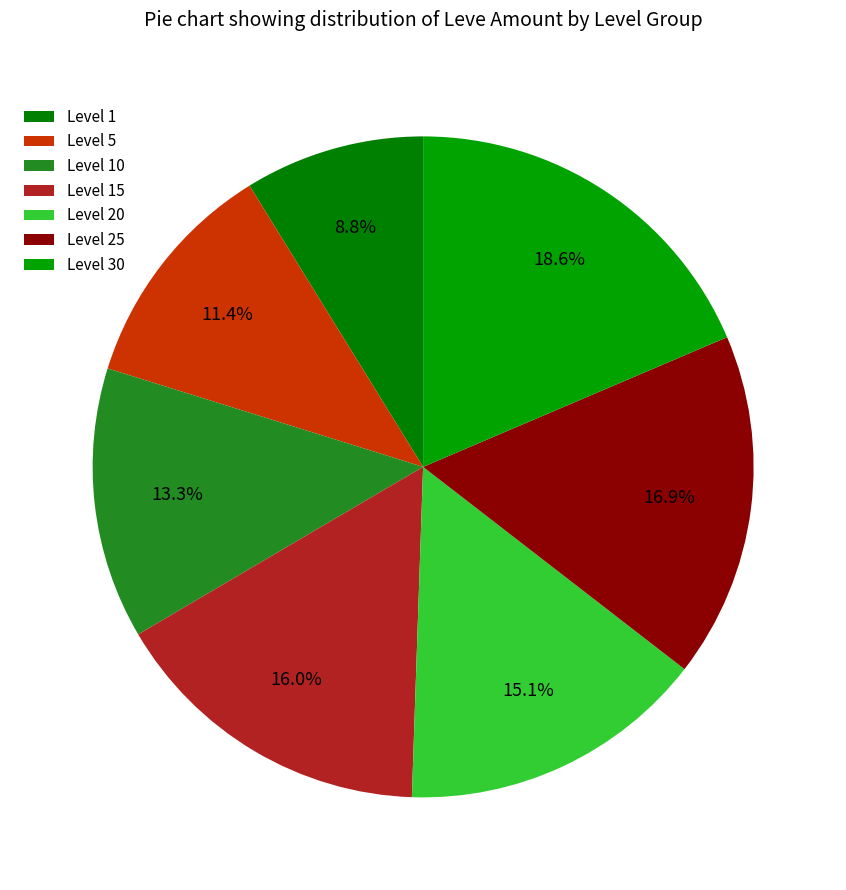

Count the number of slices in the pie.

7